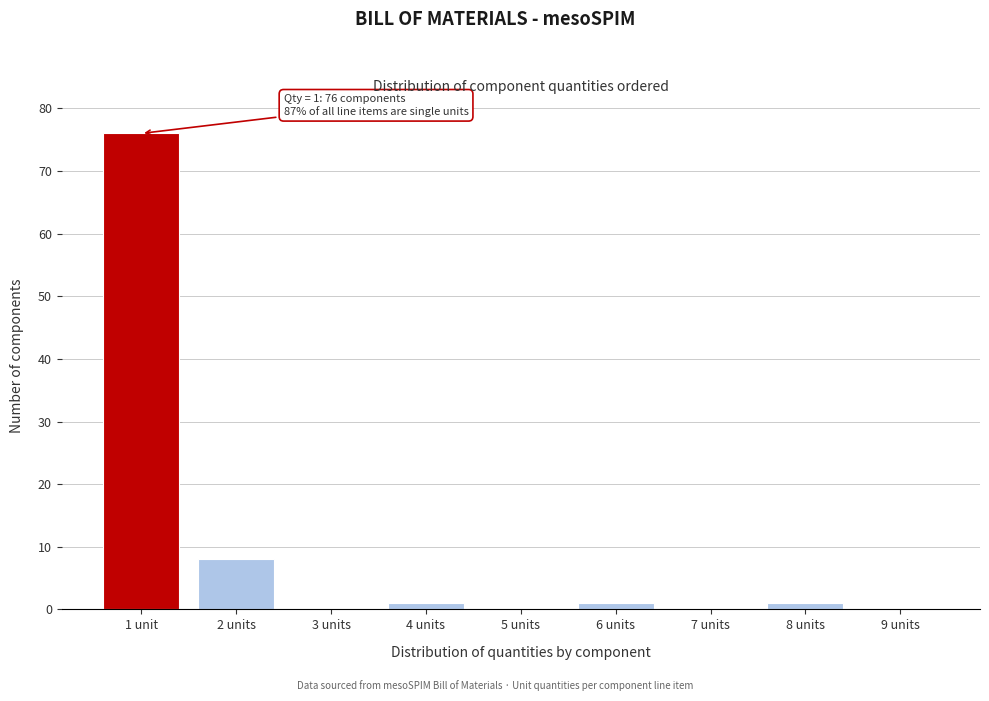

Reading right to left, list all the values displayed in this chart.

9 units=0	8 units=1	7 units=0	6 units=1	5 units=0	4 units=1	3 units=0	2 units=8	1 unit=76